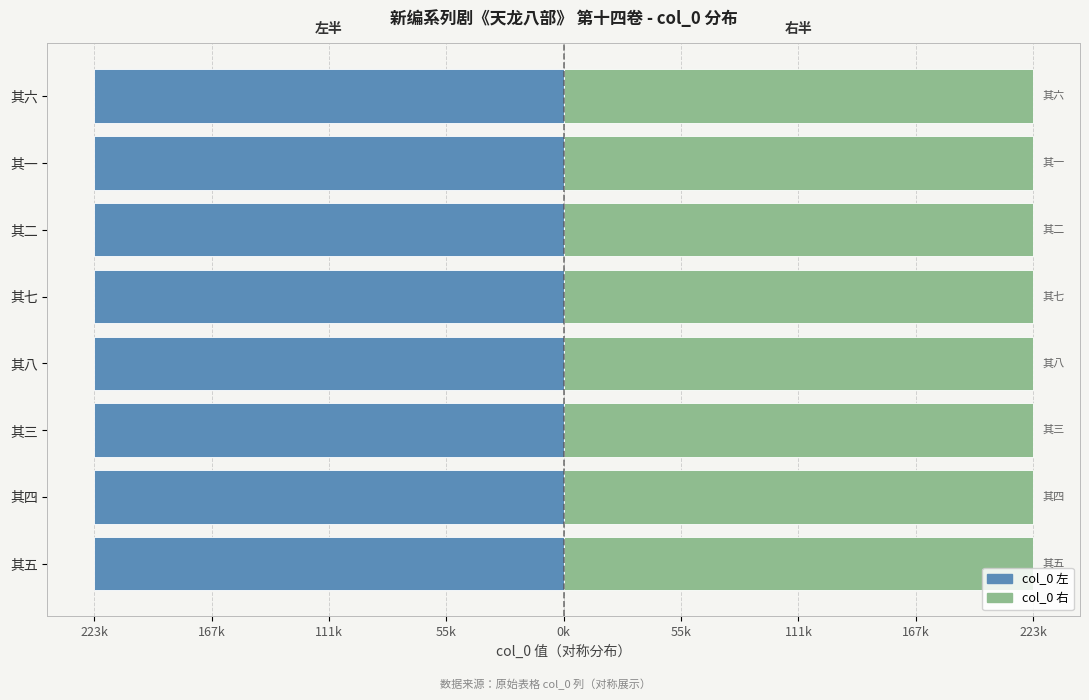

What are all the series names shown in the legend?

col_0 (左), col_0 (右)